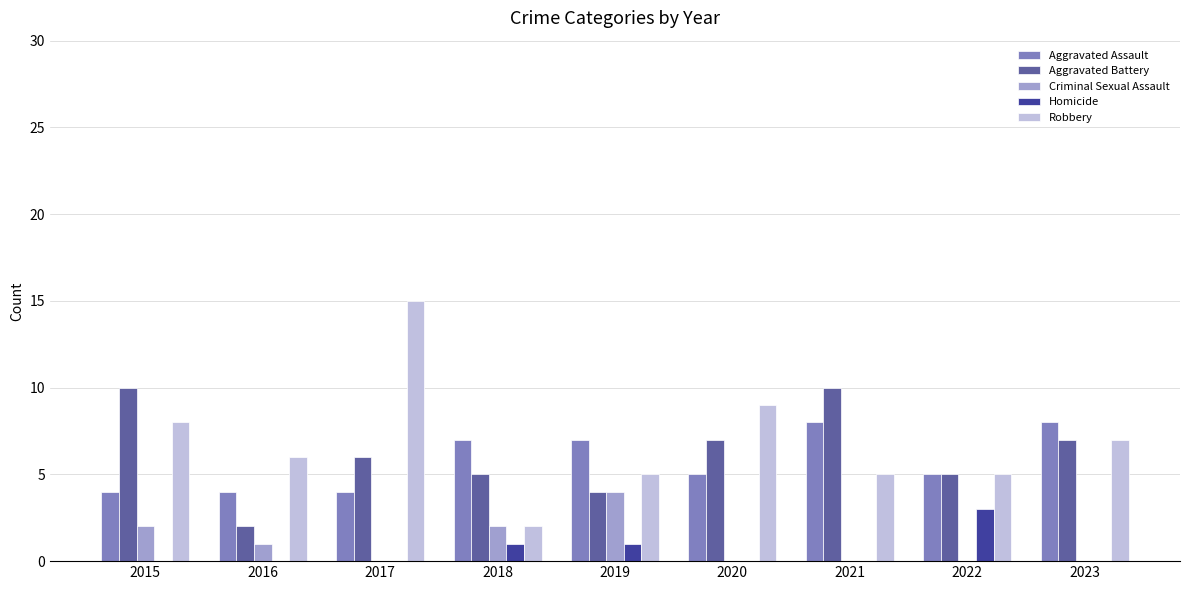

The value of Homicide at 2023 is 0. True or false?

True